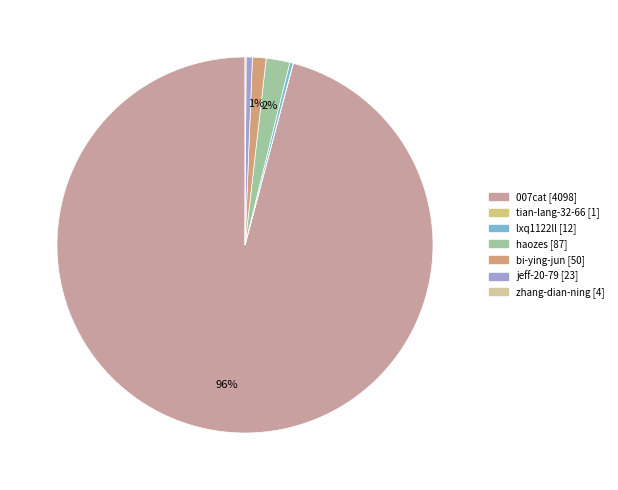

Count the number of slices in the pie.

7